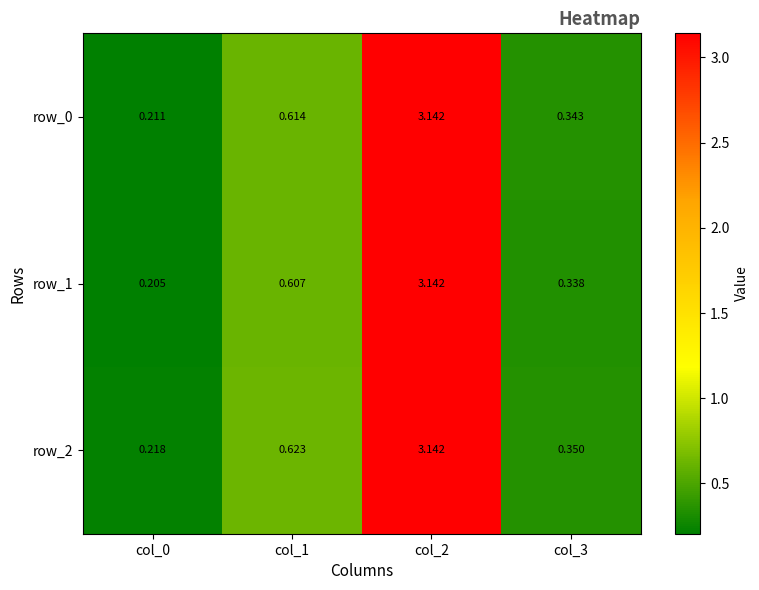

Between col_1 and col_2, which series saw the biggest shift?

row_1